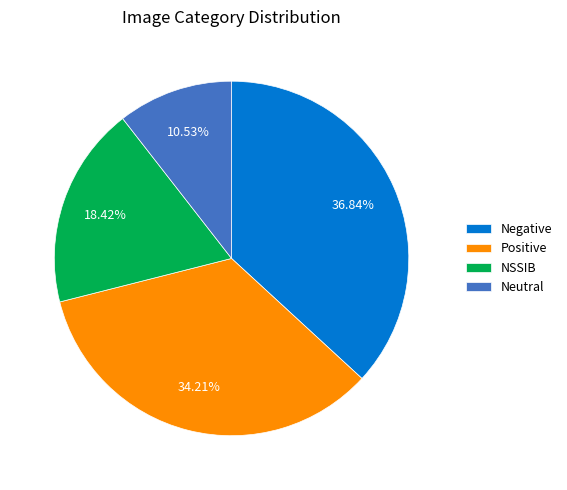

What percentage do NSSIB and Positive together represent?

52.6%